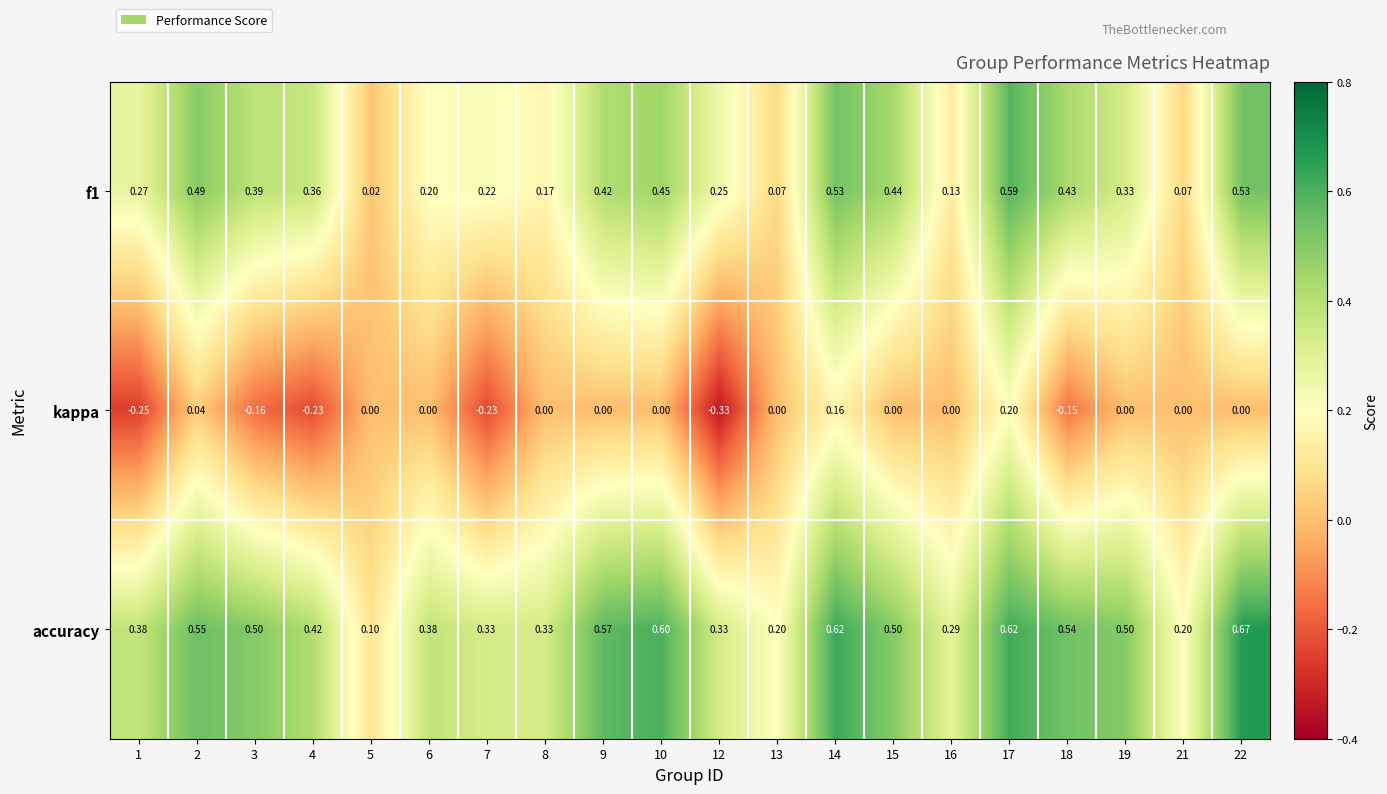

What is the total value across all series at 19?

0.8